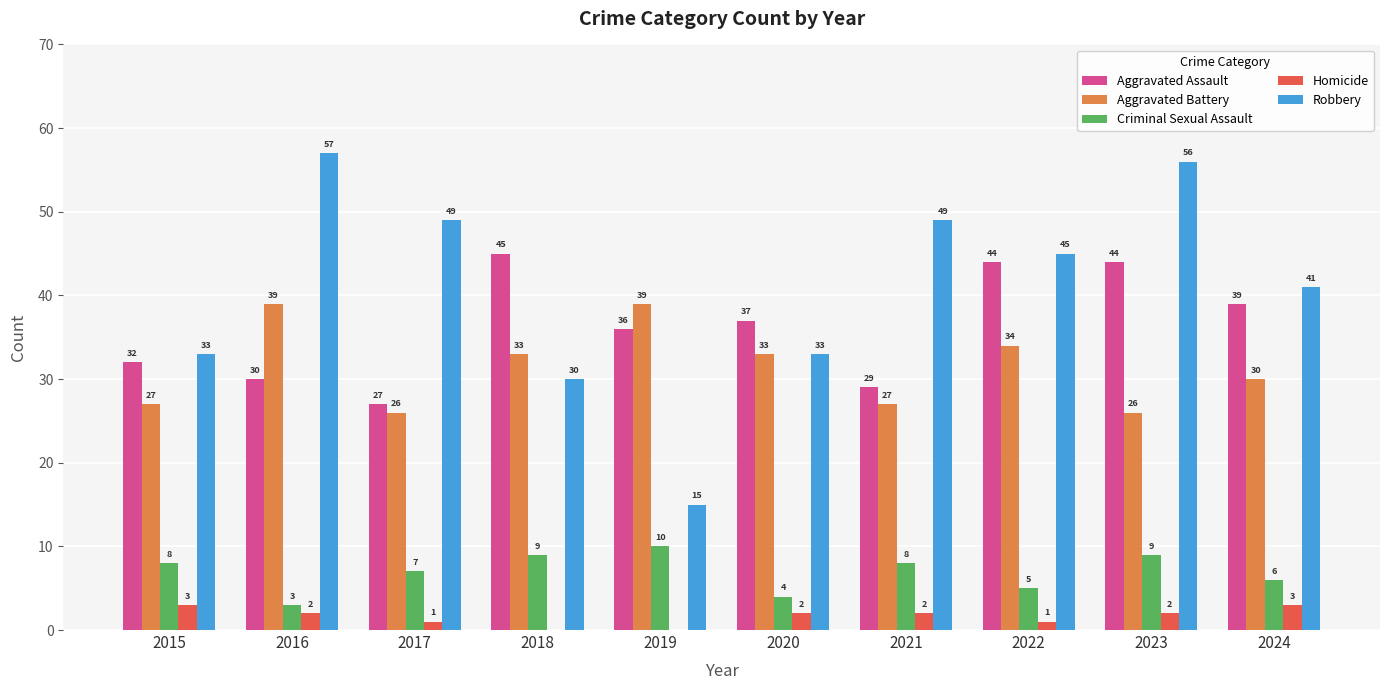

What is the sum of the Criminal Sexual Assault values at 2016 and 2023?

12